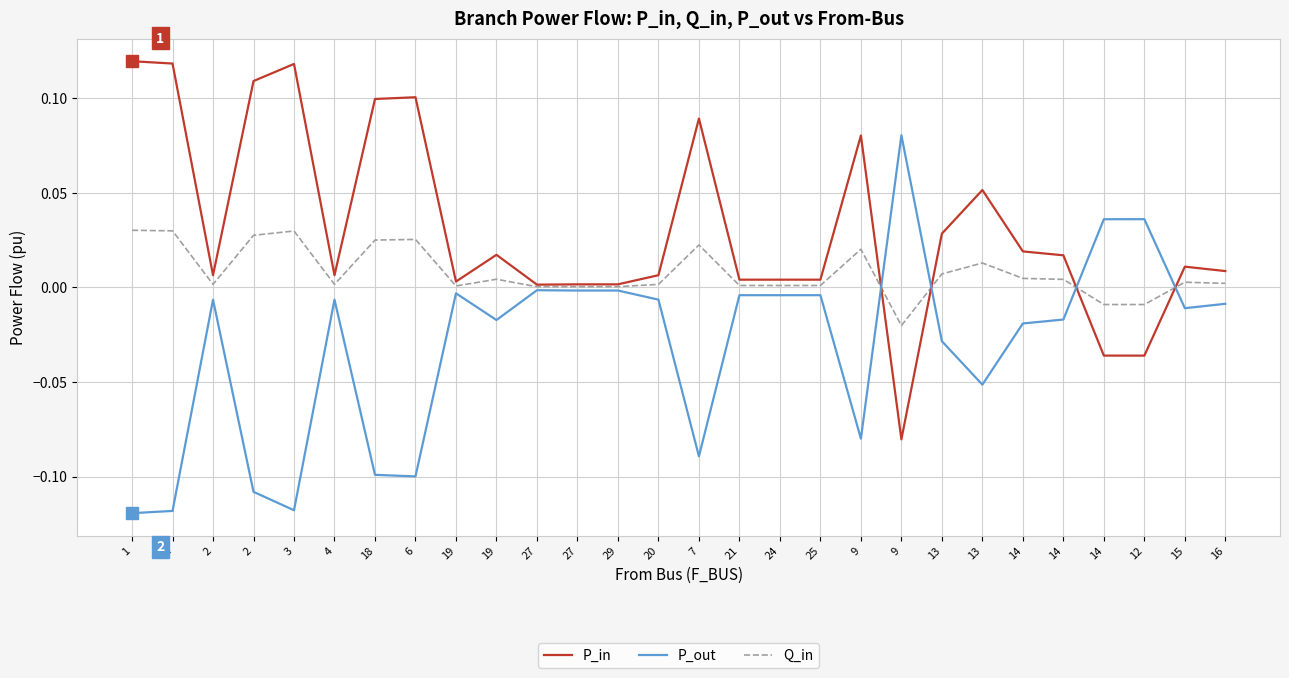

Reading left to right, list all the values displayed in this chart.

P_in: 0.1	0.1	0.0	0.1	0.1	0.0	0.1	0.1	0.0	0.0	0.0	0.0	0.0	0.0	0.1	0.0	0.0	0.0	0.1	-0.1	0.0	0.1	0.0	0.0	-0.0	-0.0	0.0	0.0
P_out: -0.1	-0.1	-0.0	-0.1	-0.1	-0.0	-0.1	-0.1	-0.0	-0.0	-0.0	-0.0	-0.0	-0.0	-0.1	-0.0	-0.0	-0.0	-0.1	0.1	-0.0	-0.1	-0.0	-0.0	0.0	0.0	-0.0	-0.0
Q_in: 0.0	0.0	0.0	0.0	0.0	0.0	0.0	0.0	0.0	0.0	0.0	0.0	0.0	0.0	0.0	0.0	0.0	0.0	0.0	-0.0	0.0	0.0	0.0	0.0	-0.0	-0.0	0.0	0.0